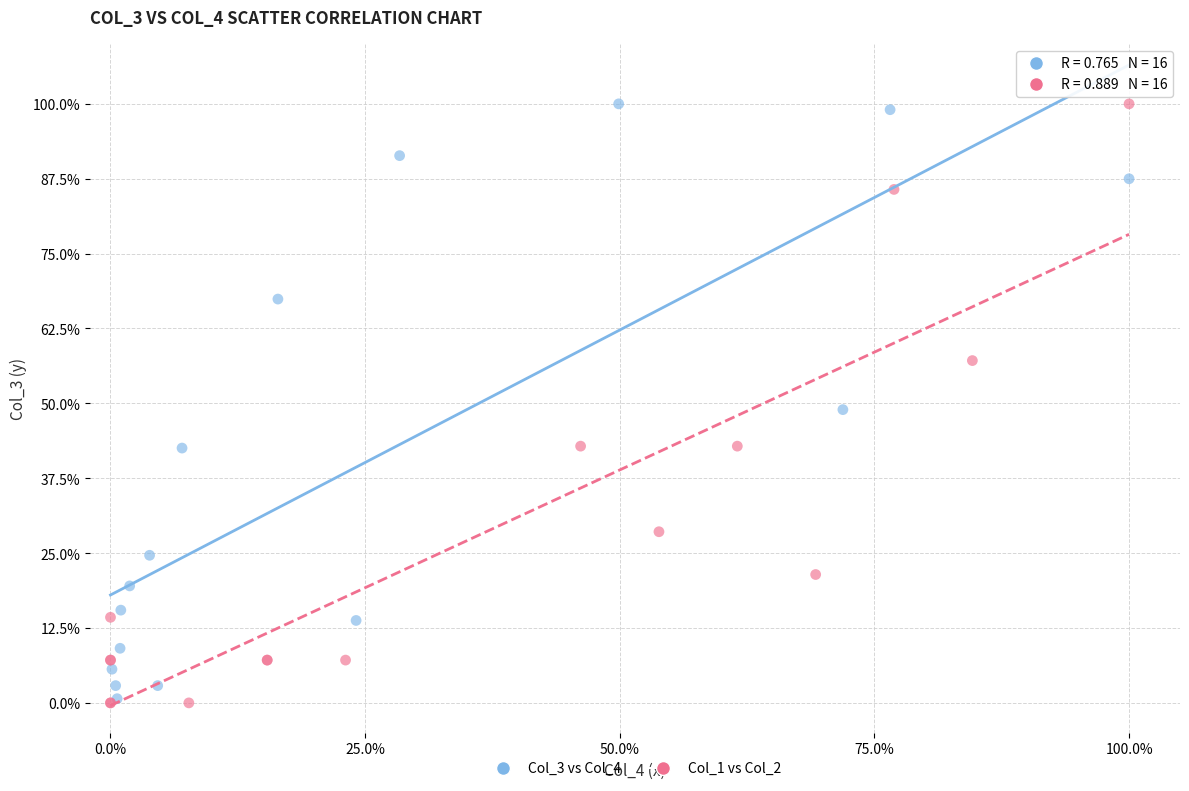

What are all the series names shown in the legend?

Col_3 vs Col_4, Col_1 vs Col_2